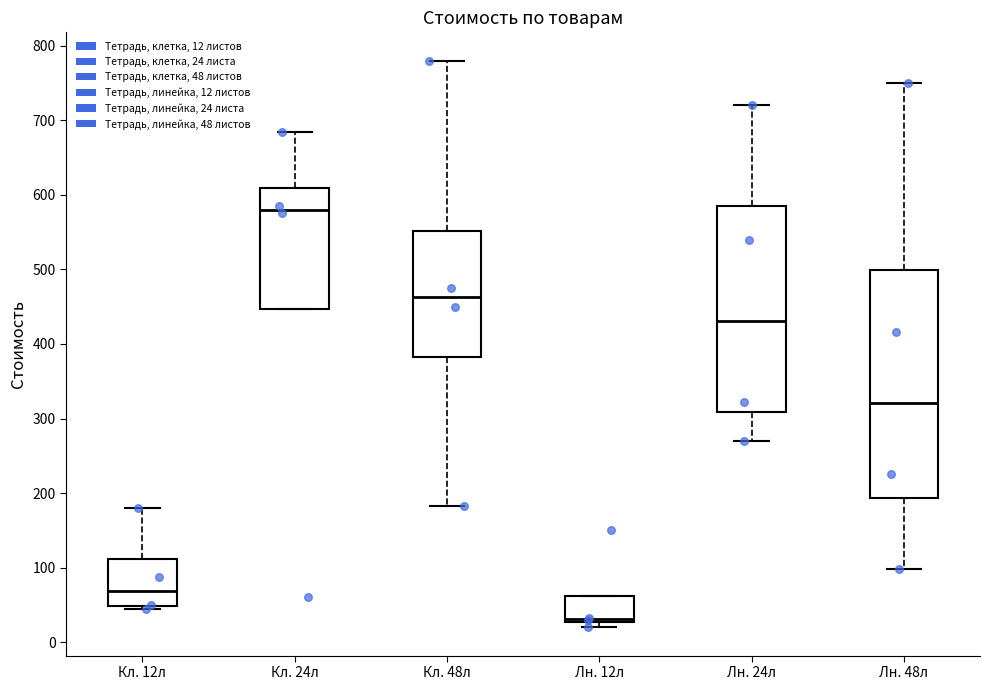

Reading left to right, read every box against the y-axis: the position of its median line, the range the box covers, and the ends of its whiskers. The values are not printed on the chart, so give them approximately, as read against the axis.

Кл. 12л: median 70, box 50 to 110, whiskers 50 (just below the box's lower edge) to 180
Кл. 24л: median 580, box 450 to 610, whiskers 450 to 680
Кл. 48л: median 460, box 380 to 550, whiskers 180 to 780
Лн. 12л: median 30 (just above the box's lower edge), box 30 to 60, whiskers 20 to 60
Лн. 24л: median 430, box 310 to 590, whiskers 270 to 720
Лн. 48л: median 320, box 190 to 500, whiskers 100 to 750